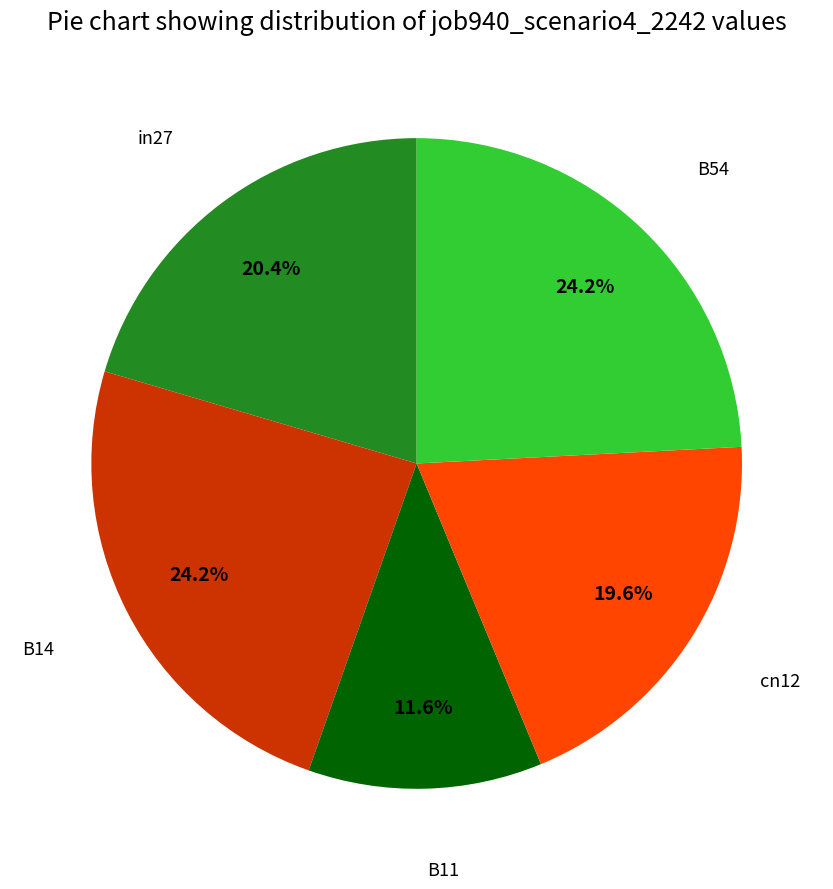

How many segments does this pie chart have?

5